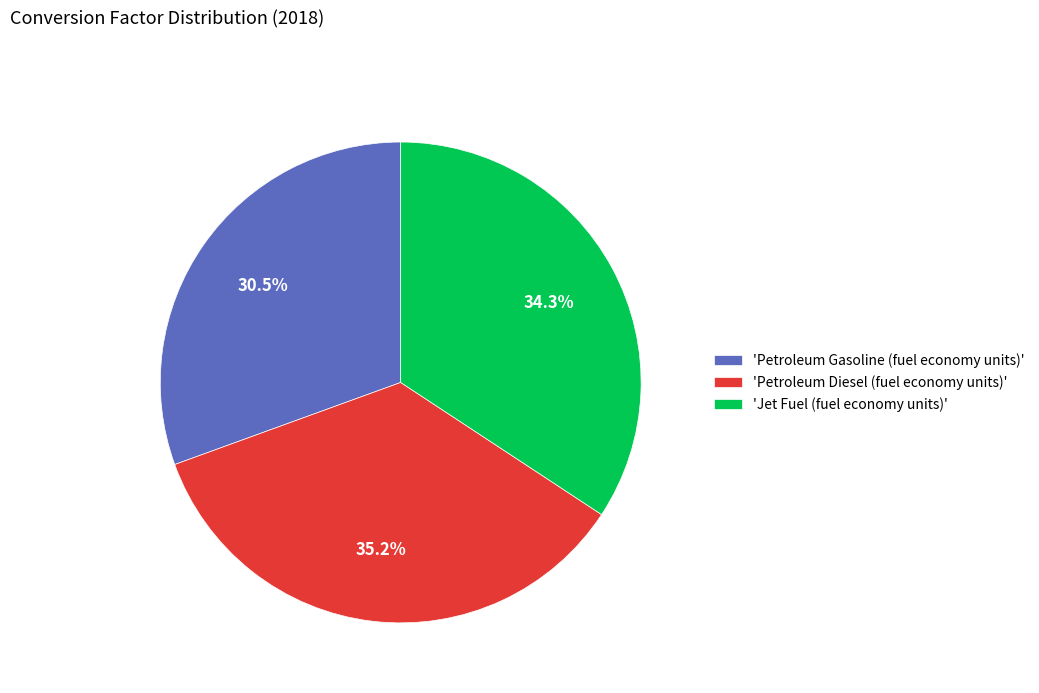

Count the number of slices in the pie.

3